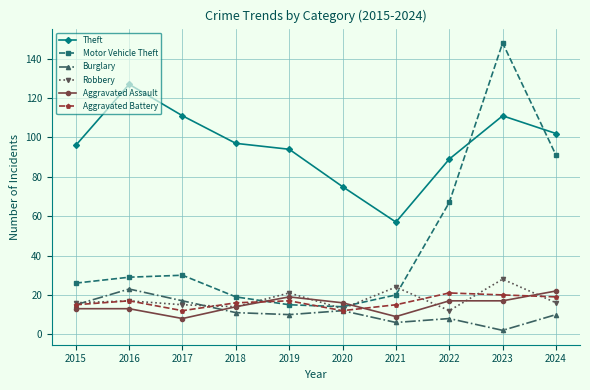

What is the value of the Motor Vehicle Theft point at the 1st from the left?

26